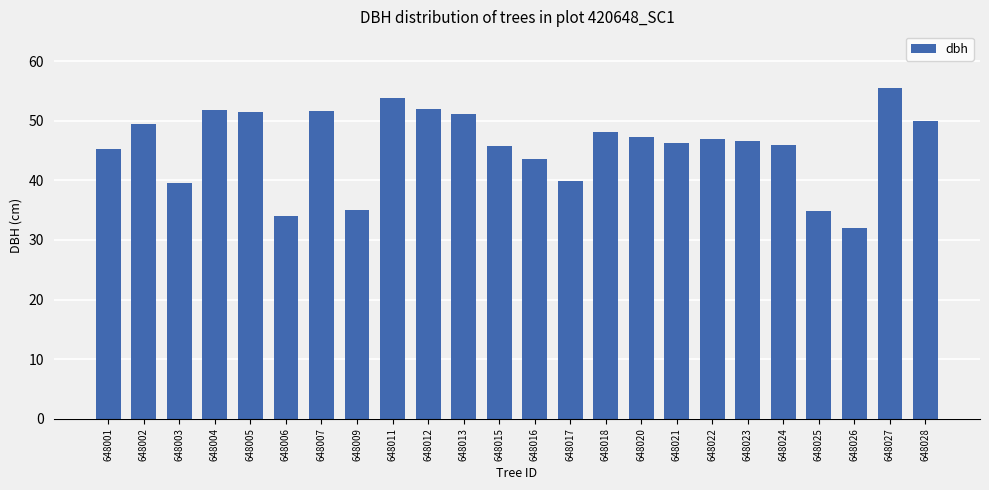

What is the smallest value displayed?

32.0